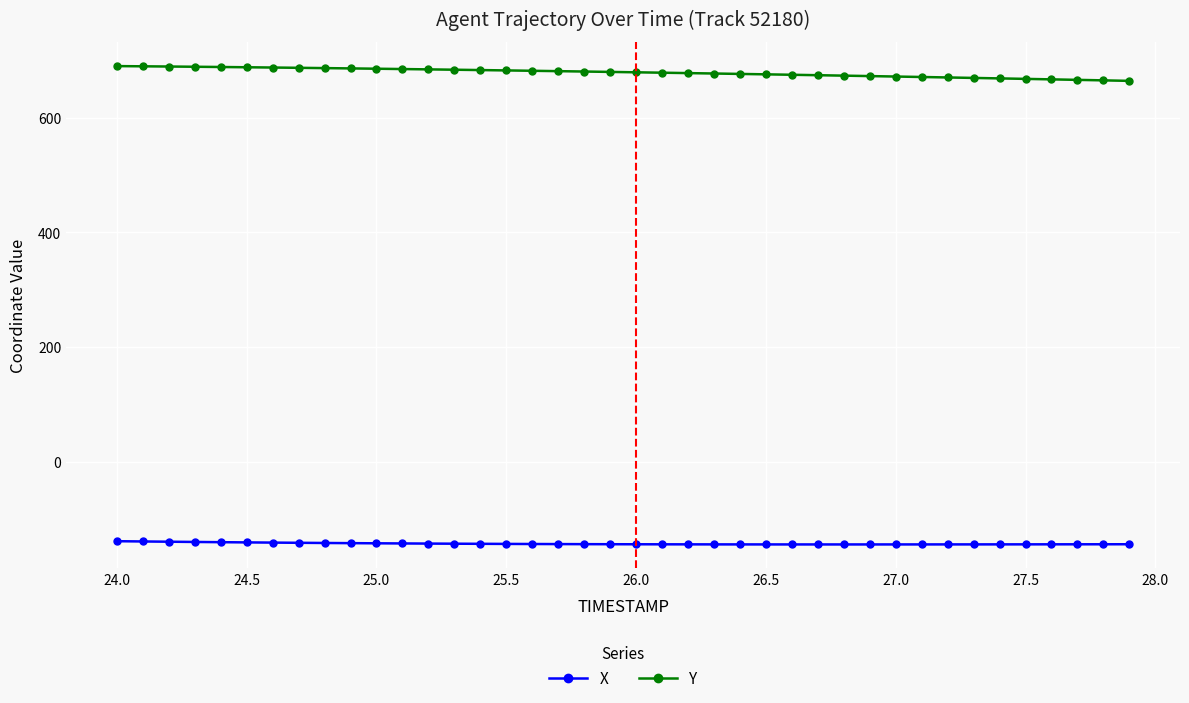

What is the greatest value displayed?

690.5